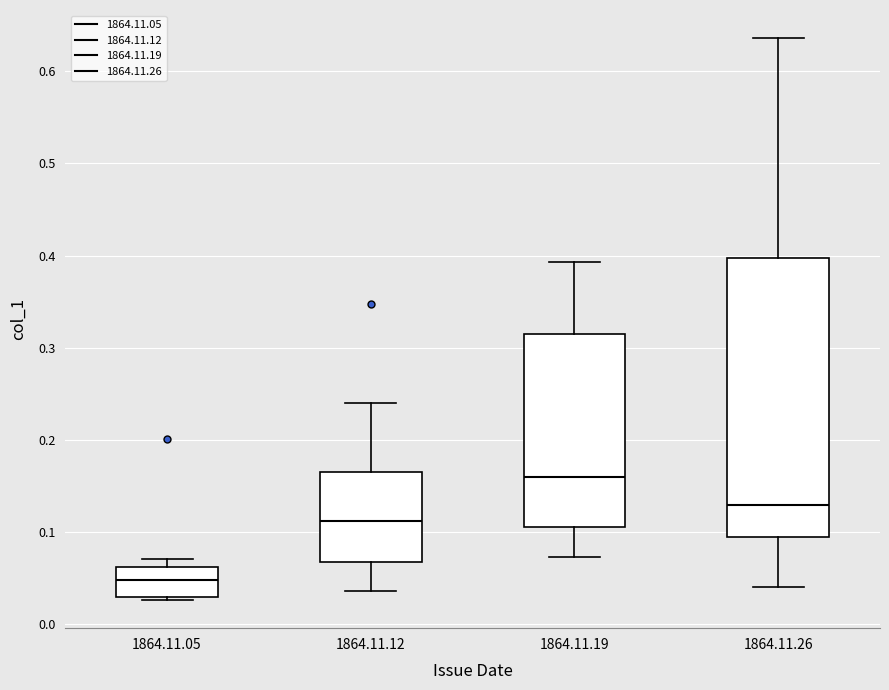

Where does the median line of the box for 1864.11.26 sit on the y-axis? The values are not printed on the chart, so give them approximately, as read against the axis.

0.13